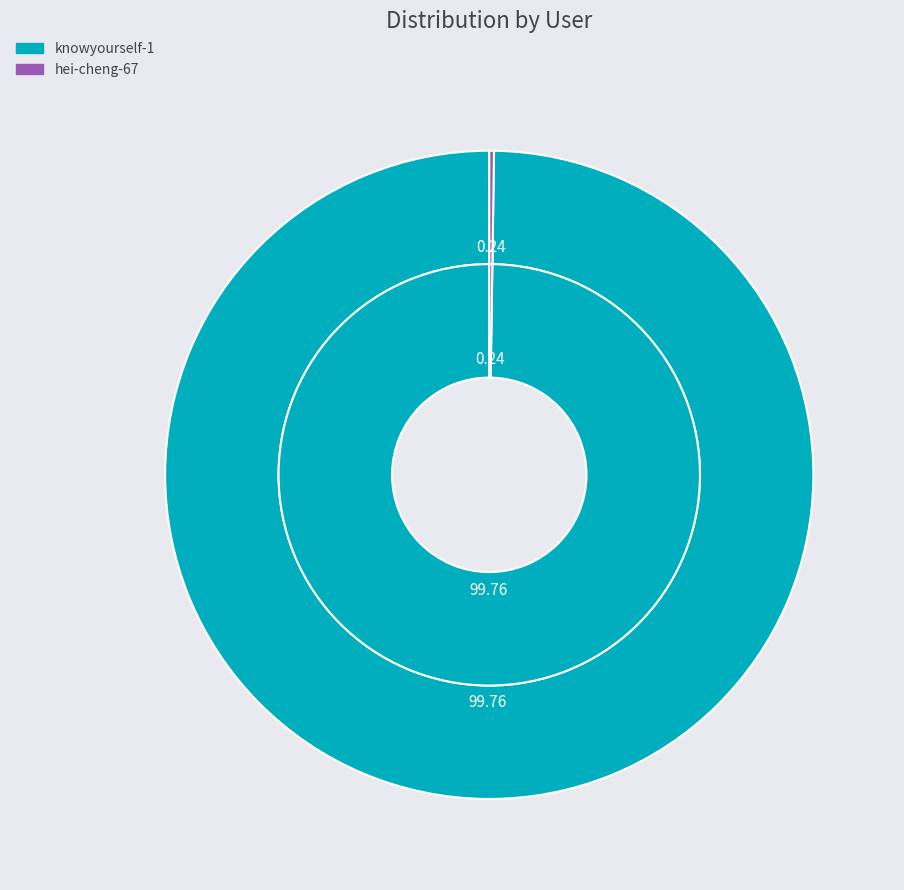

To the nearest percent, what is the difference between the largest and smallest slice percentages?

100%